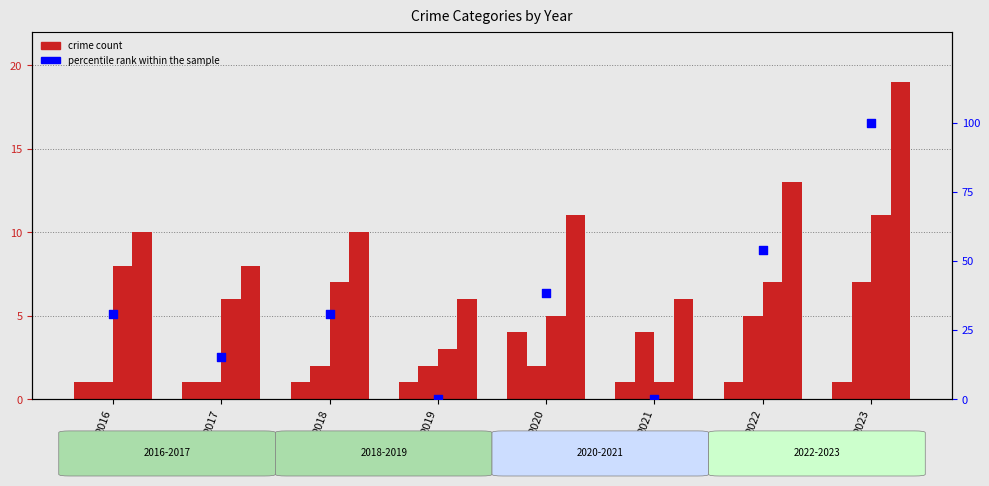

Is the value of percentile rank within the sample at 2017 greater than the value of Aggravated Assault at 2021?

Yes